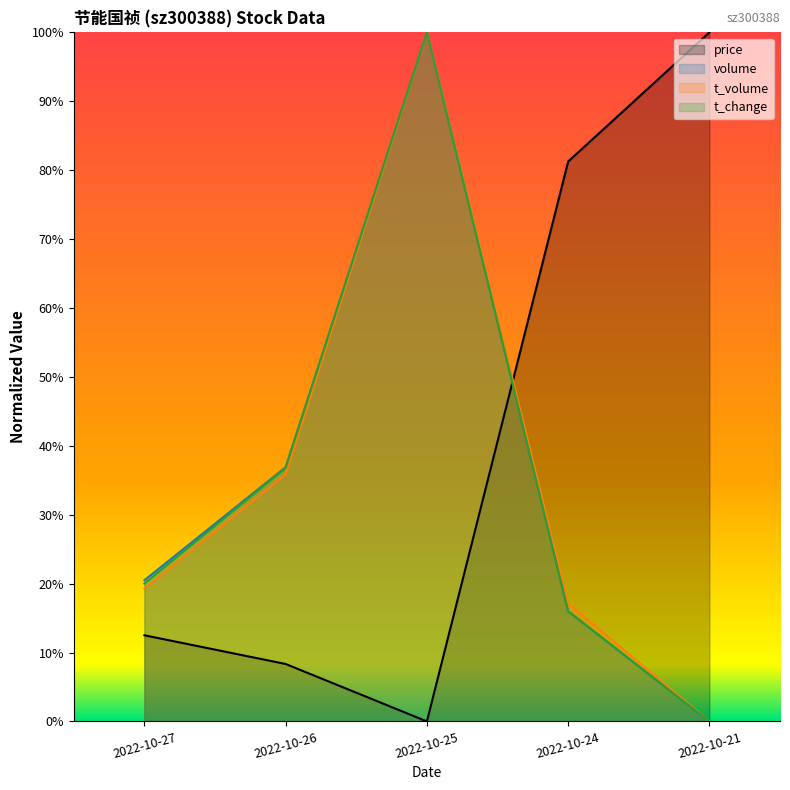

Reading left to right, list all the values displayed in this chart.

price: 0.1	0.1	0.0	0.8	1.0
volume: 0.2	0.4	1.0	0.2	0.0
t_volume: 0.2	0.4	1.0	0.2	0.0
t_change: 0.2	0.4	1.0	0.2	0.0